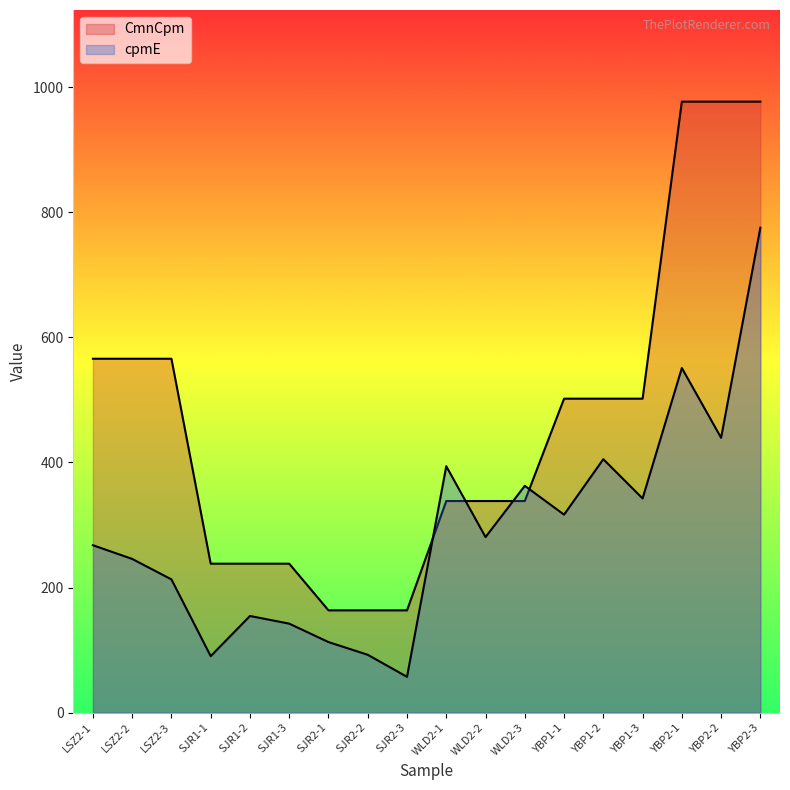

Which series has the largest total across all categories?

CmnCpm